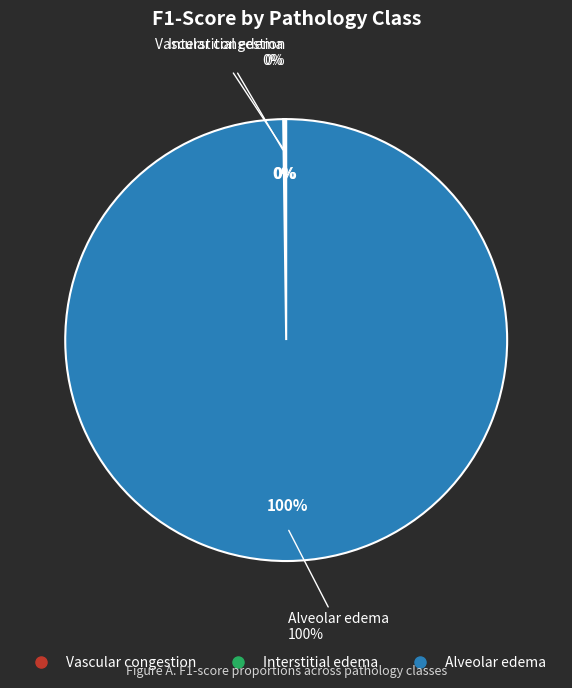

Which has a higher value, Vascular congestion or Interstitial edema?

Vascular congestion